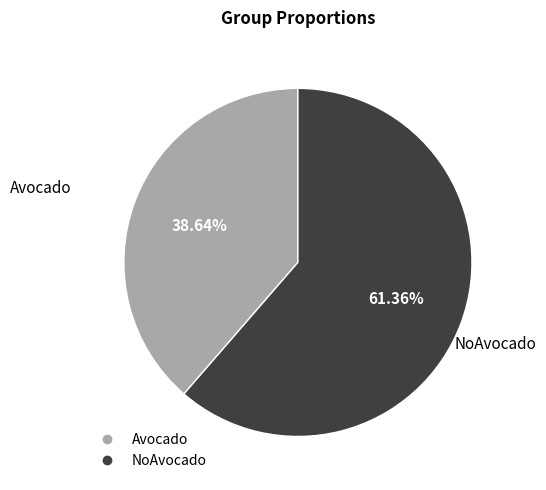

How much of the chart is everything except Avocado?

61.4%